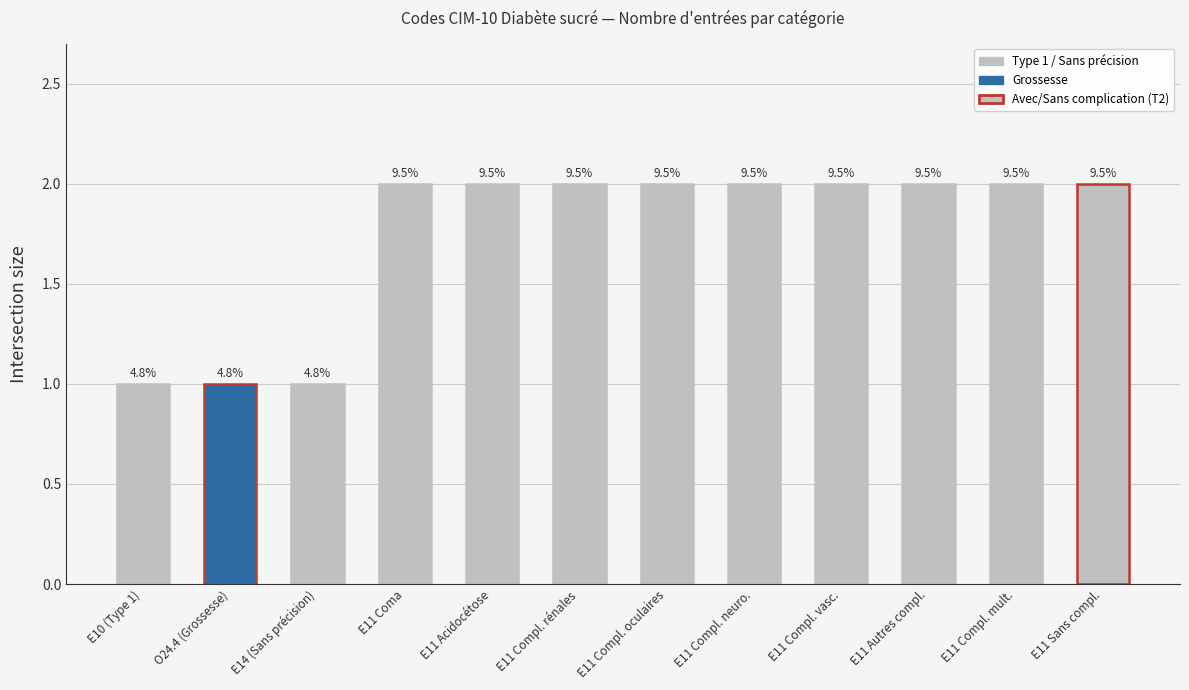

How many bars are there in total?

12